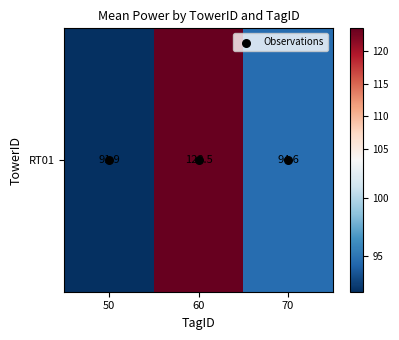

How many distinct data groups are displayed?

2